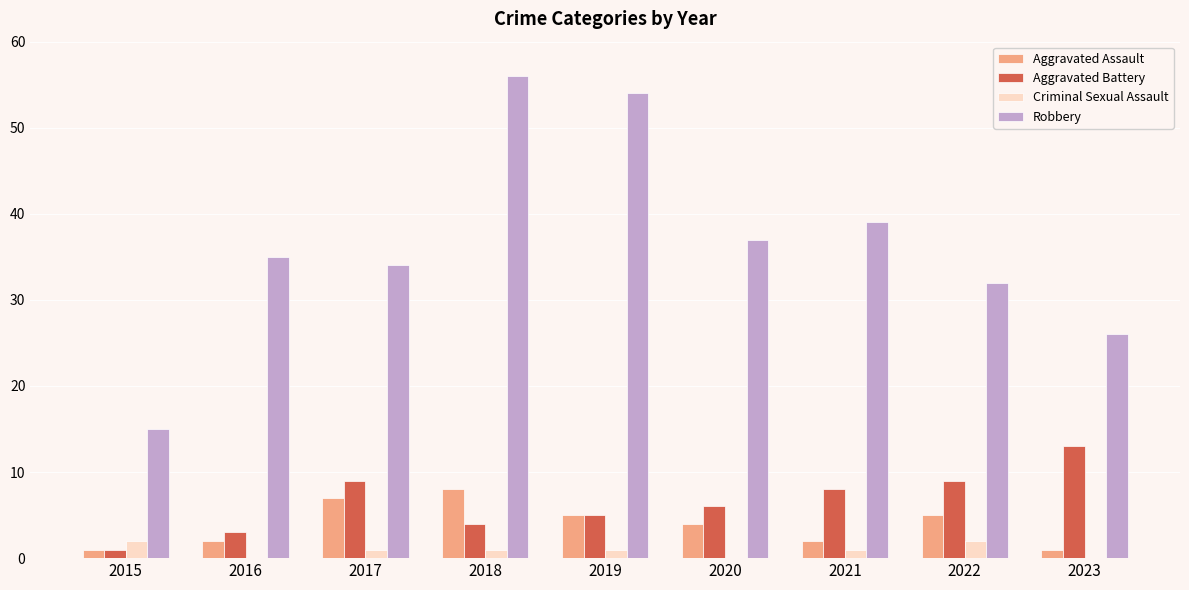

Is it true that Aggravated Assault equals 4 at 2020?

True